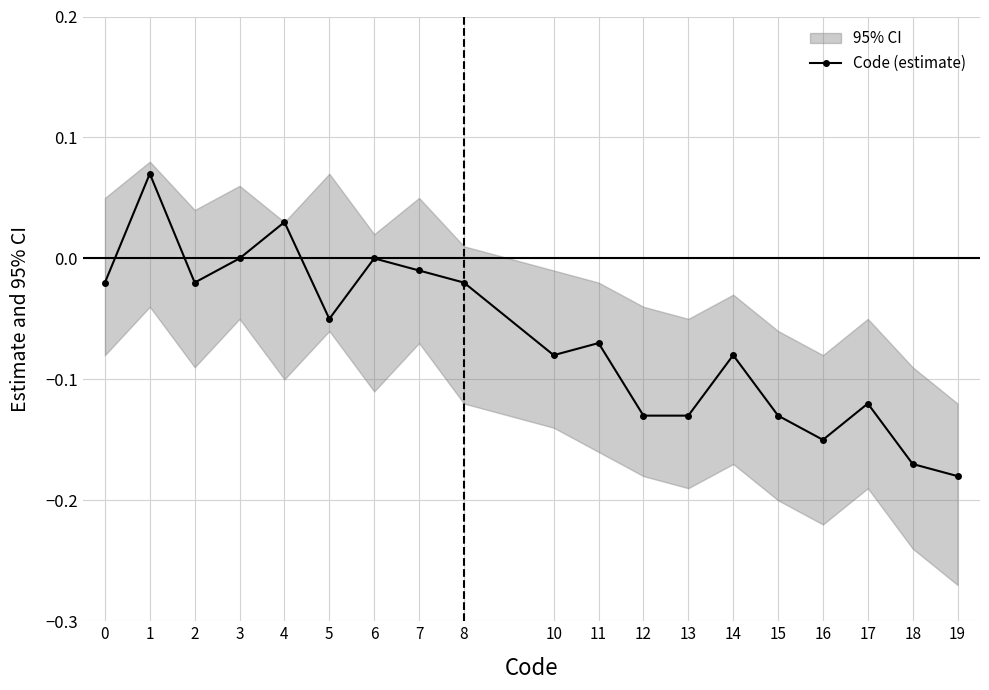

Which label corresponds to the smallest value in the chart?

19